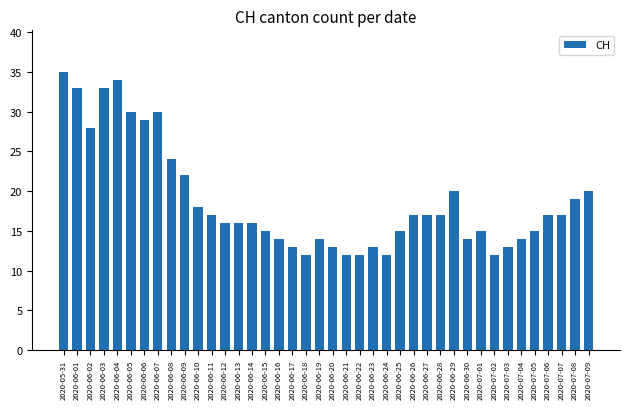

What is the ratio of the value at 2020-07-07 to the value at 2020-06-19?

1.2